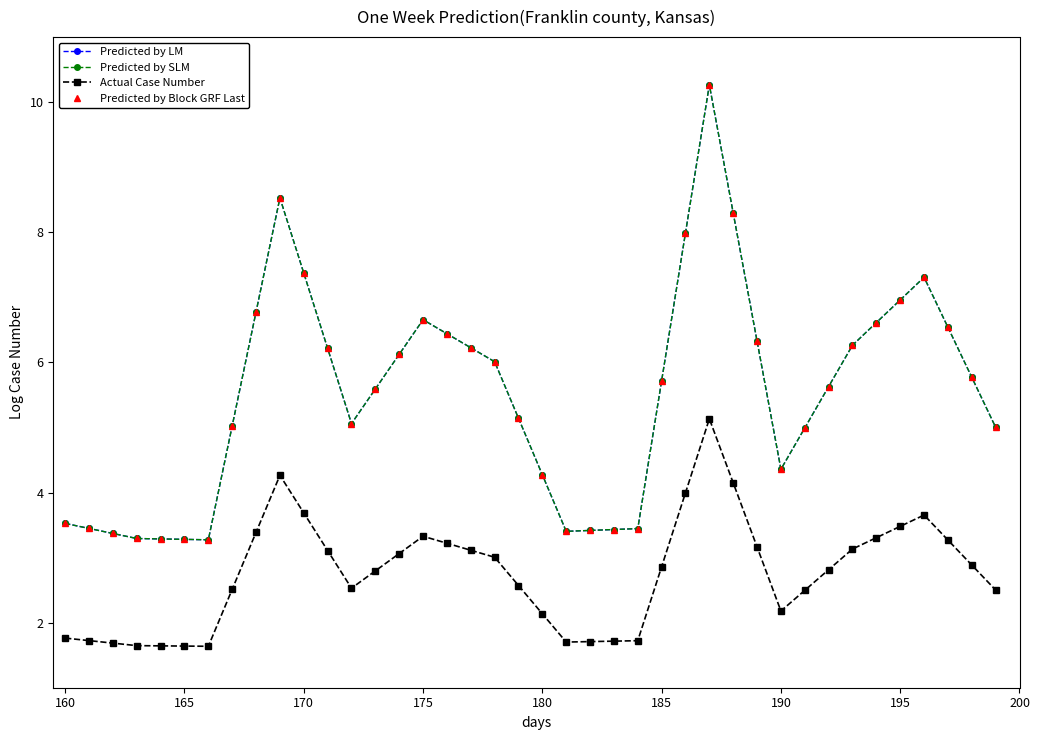

Is this an area chart (filled region under the line)?

No